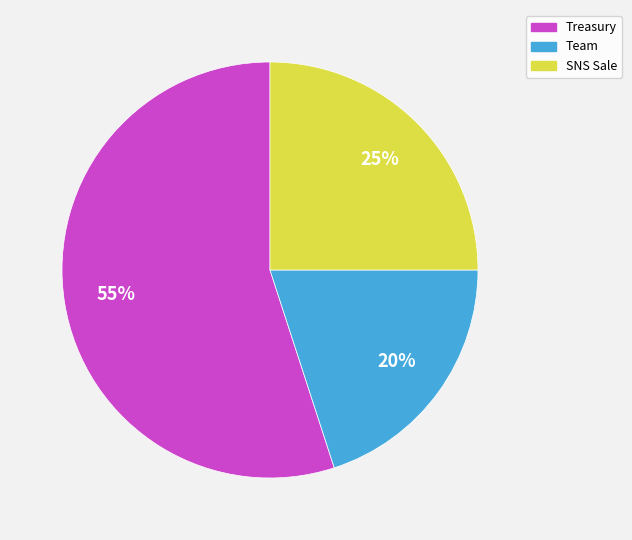

How many segments does this pie chart have?

3